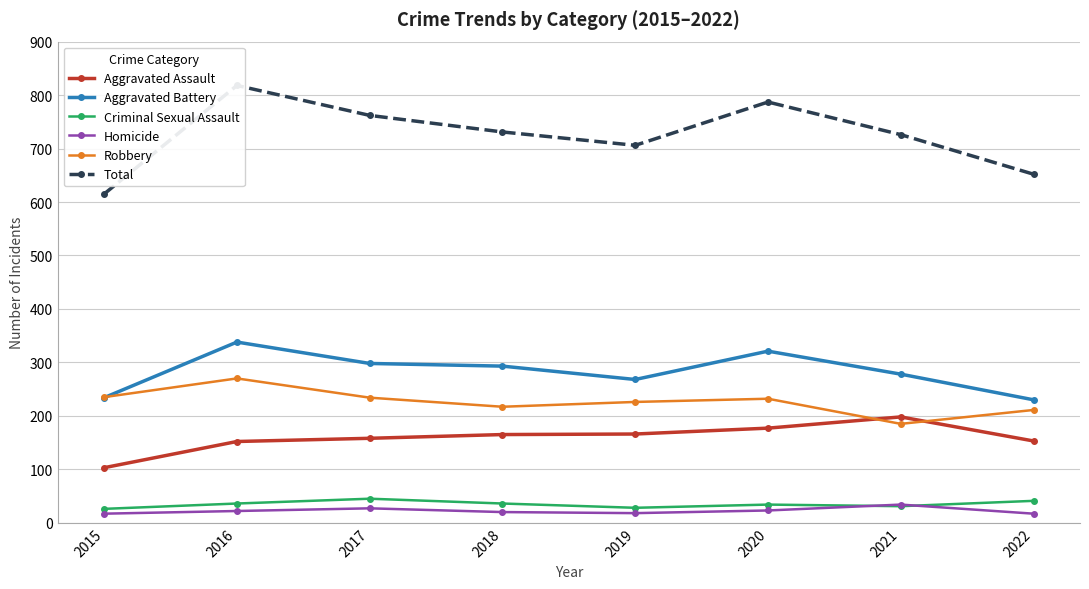

Rank the series by their maximum value, from lowest to highest.

Homicide, Criminal Sexual Assault, Aggravated Assault, Robbery, Aggravated Battery, Total